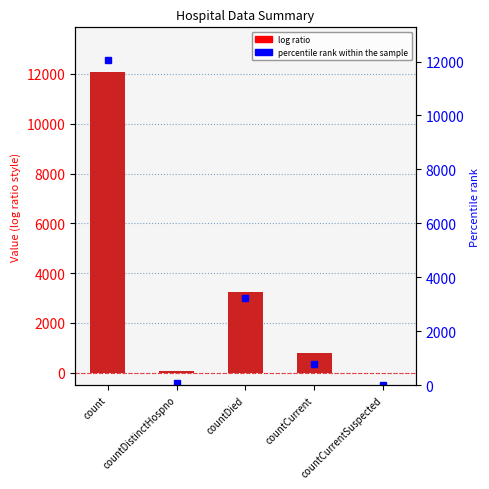

How many values exceed 777?

2